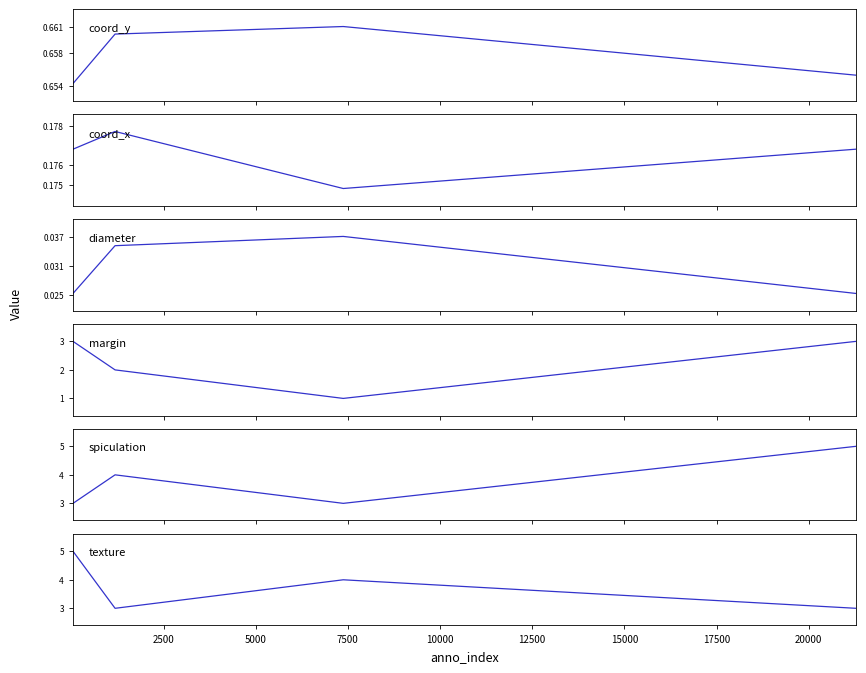

True or false: diameter and margin cross at least once.

False